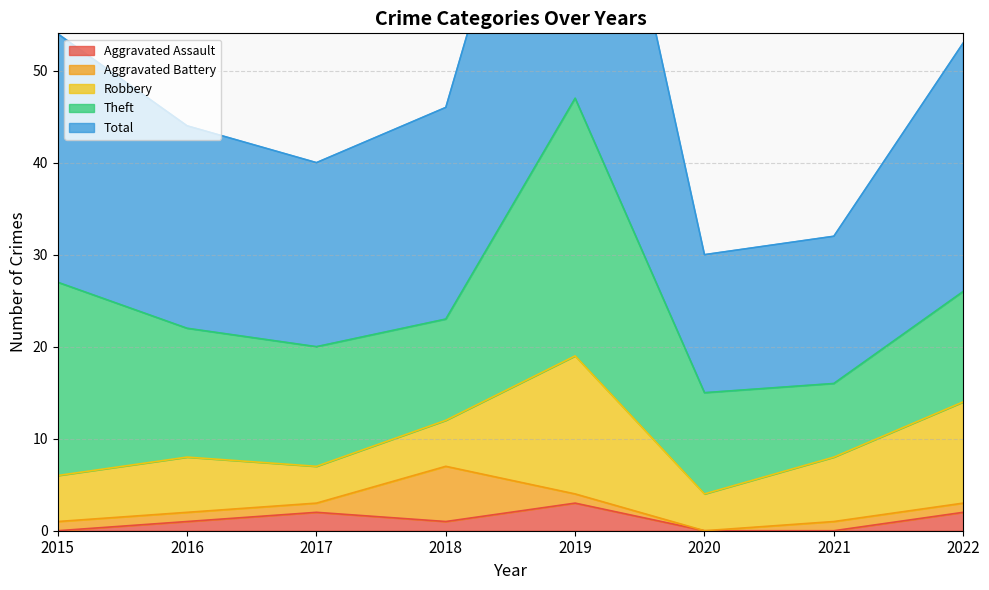

At how many categories does at least one series exceed 44?

1